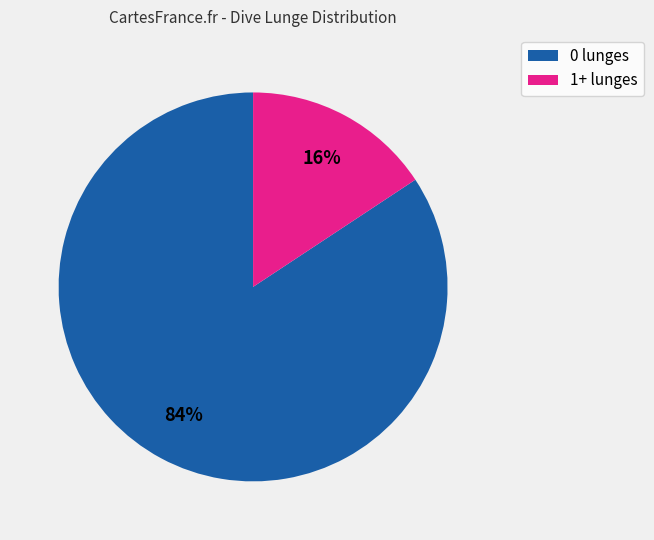

How many slices are in this pie chart?

2